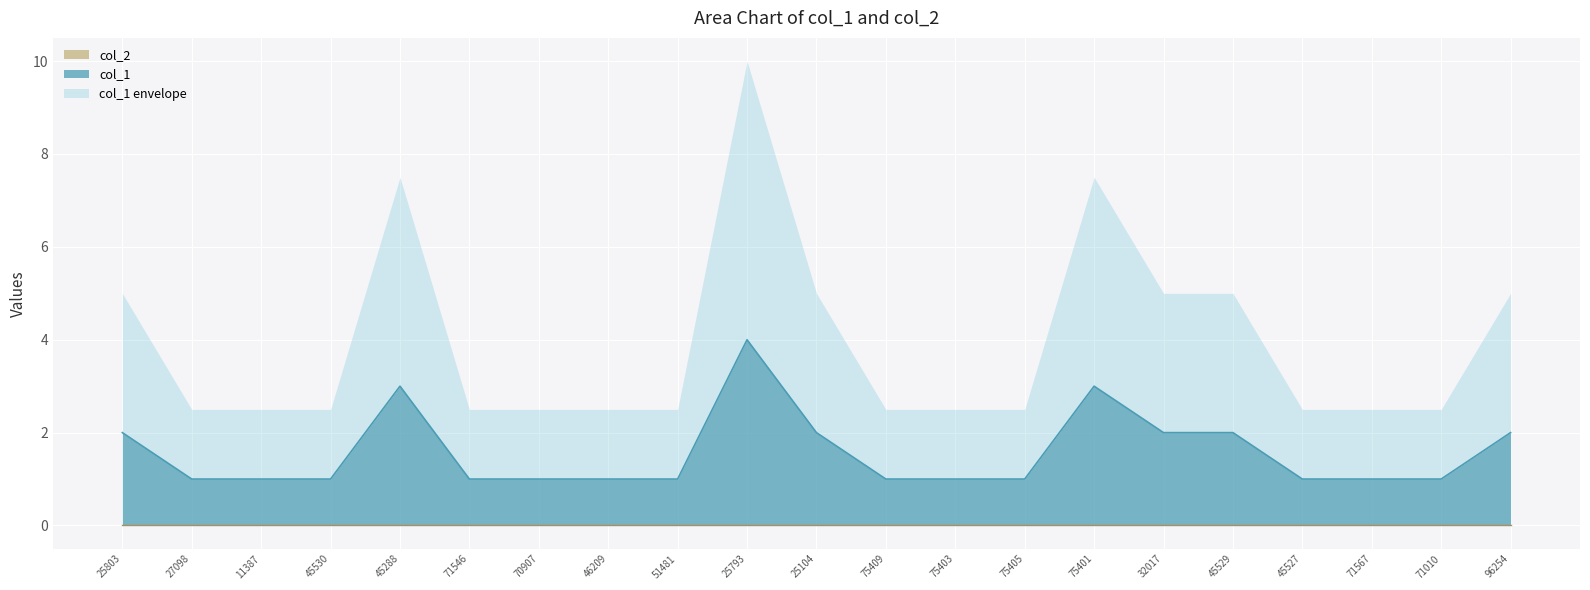

The value at 45530 is 1. True or false?

True